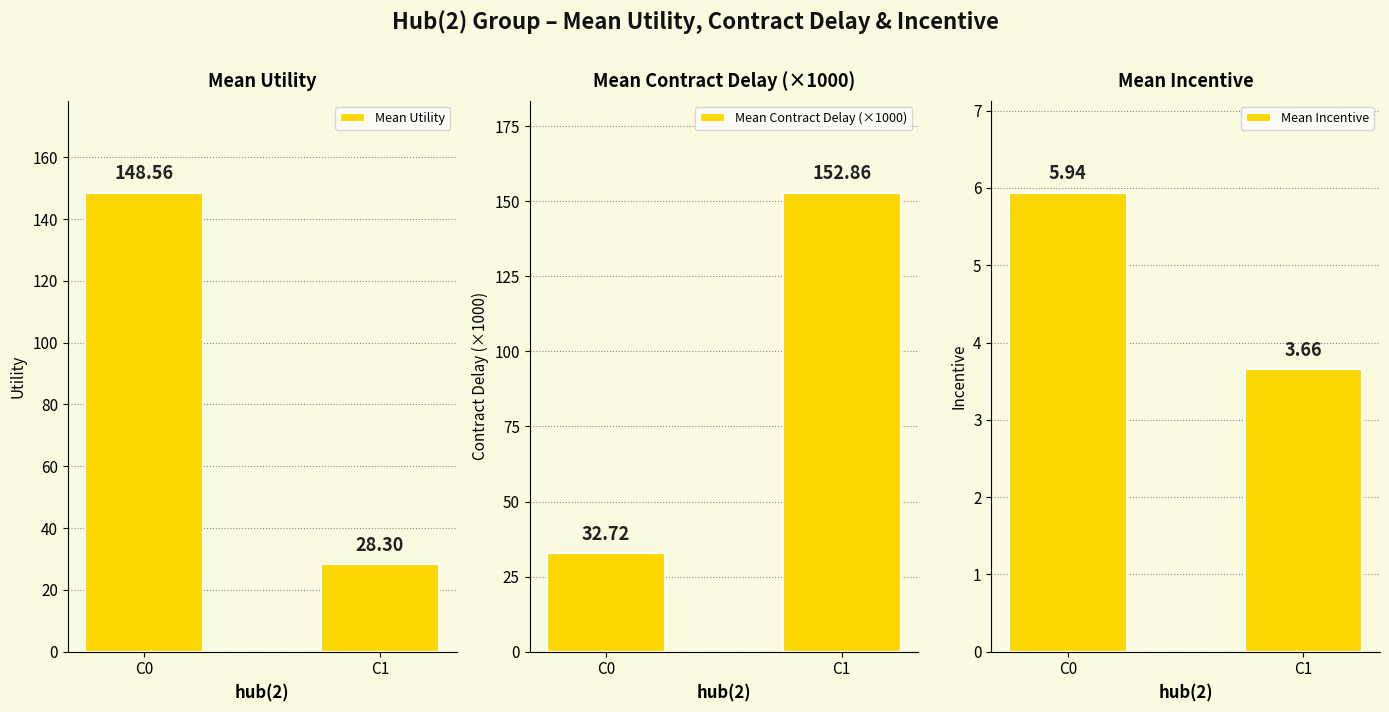

Which has a higher value, C1 or C0?

C0